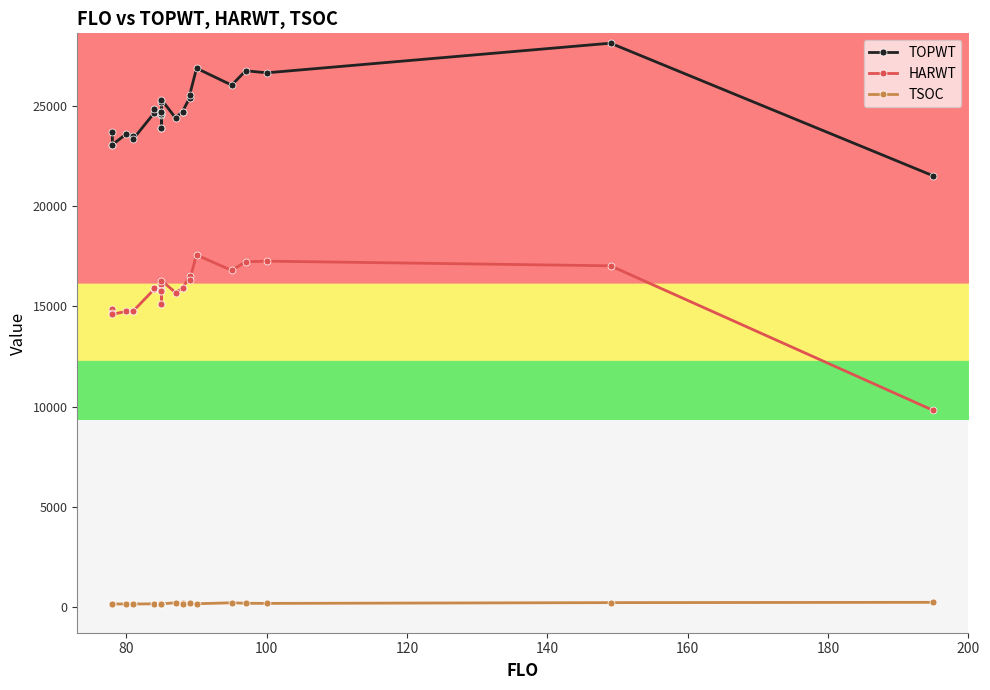

How many data points in TOPWT are above 24687?

12